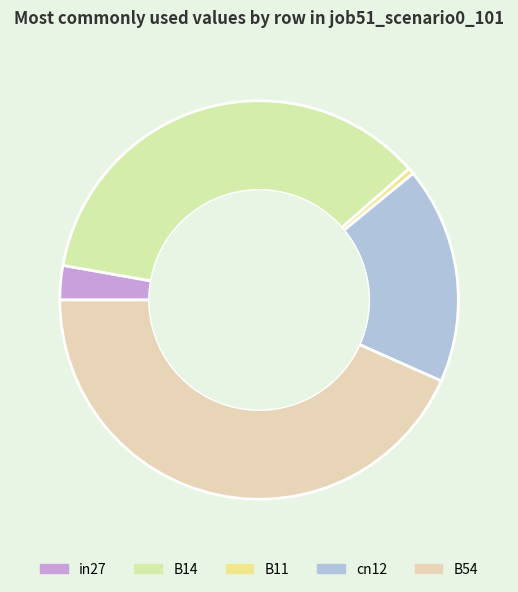

Is the sum of in27 and B14 greater than half?

No